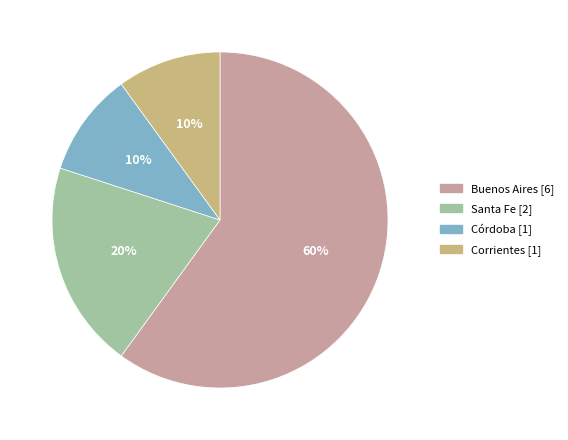

To the nearest percent, what is the difference between the Corrientes and Buenos Aires slice percentages?

50%